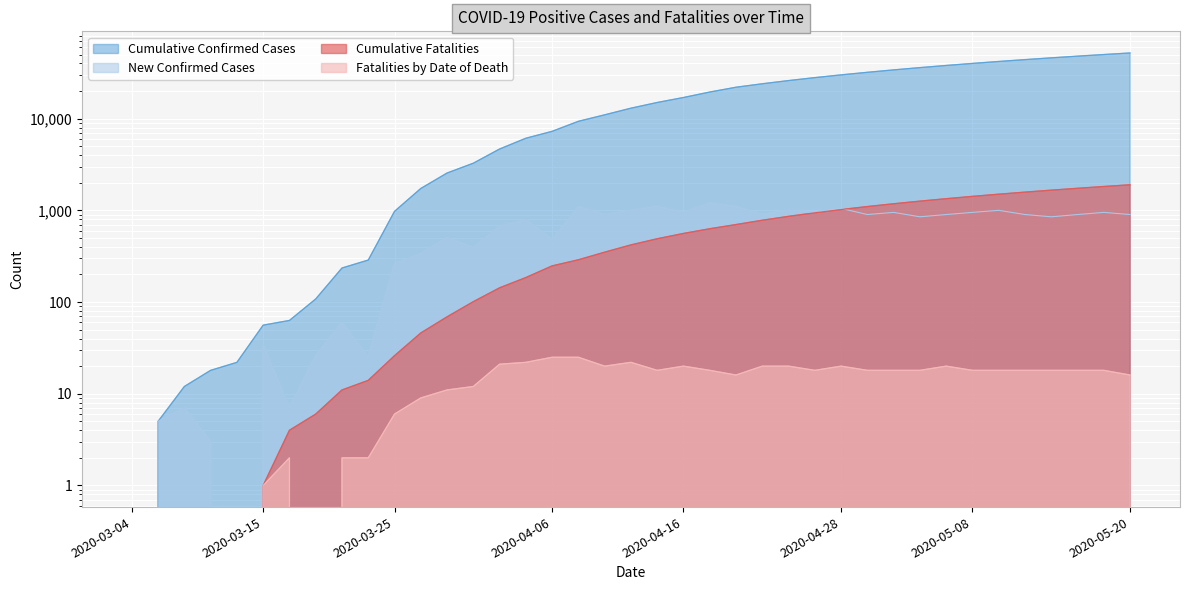

Where do Cumulative Fatalities and New Confirmed Cases first cross each other?

2020-04-28 and 2020-04-30